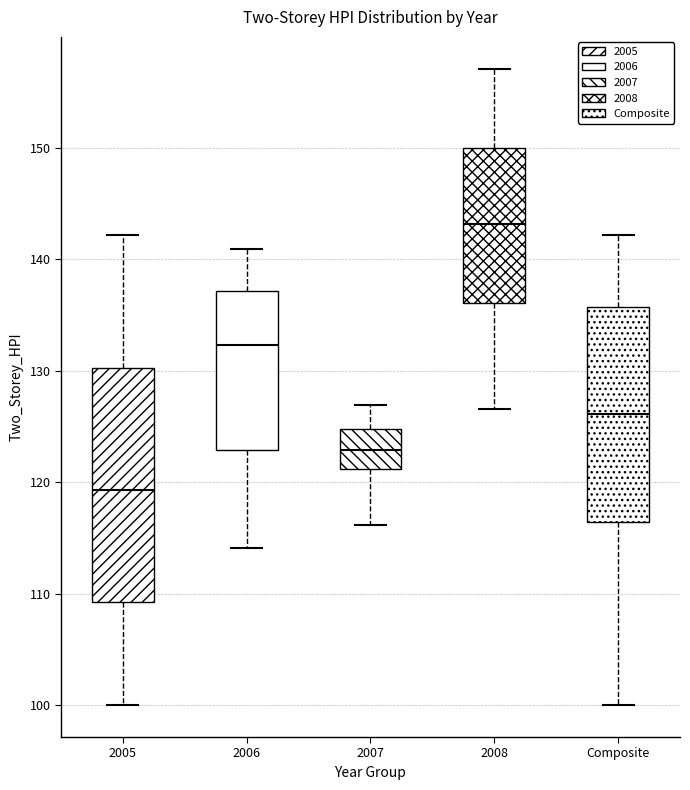

Where is the upper edge of the box for 2008 on the y-axis? The values are not printed on the chart, so give them approximately, as read against the axis.

150